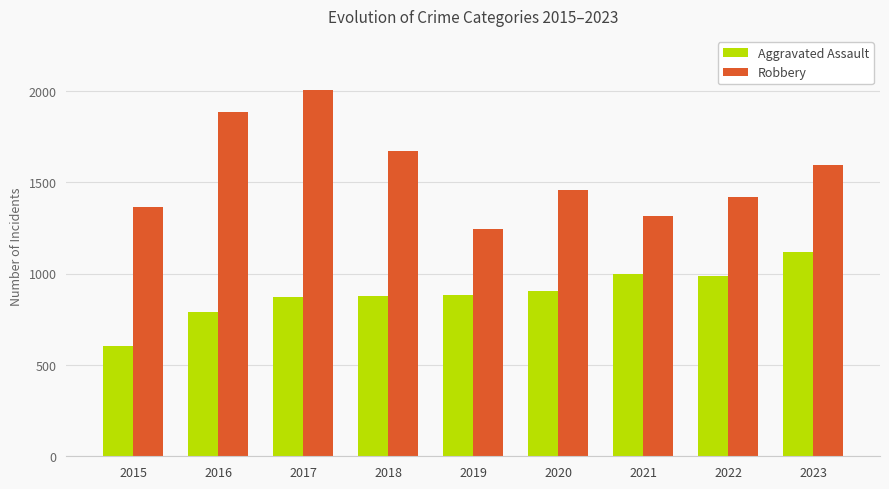

Which series has the largest range (max minus min)?

Robbery